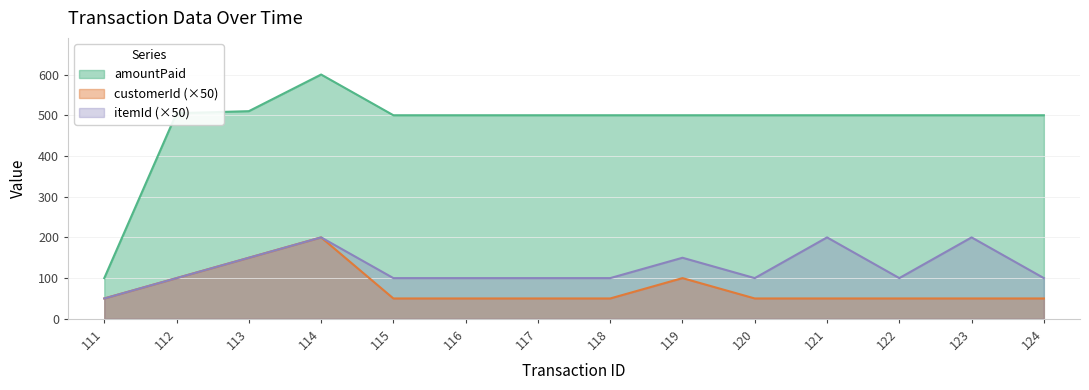

How many interior local valleys does the itemId series have?

2